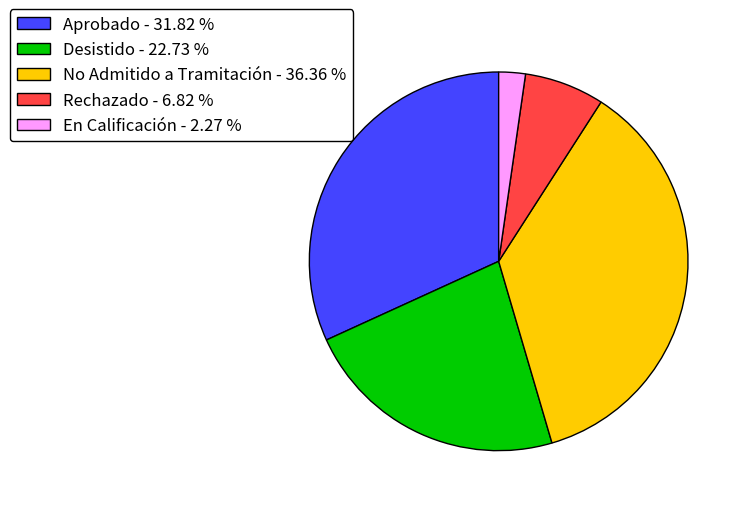

What is the smallest slice in the pie chart?

En Calificación